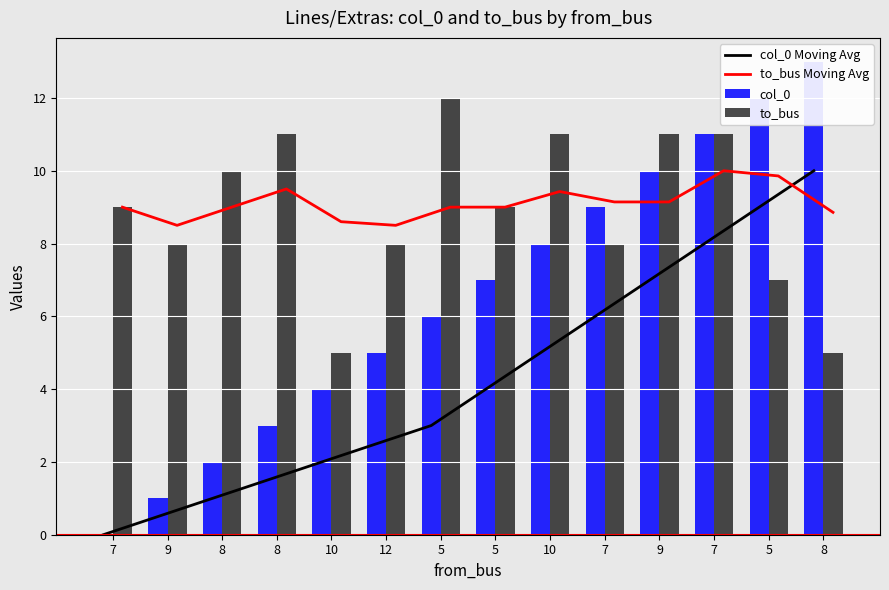

At which label does to_bus reach its peak?

5